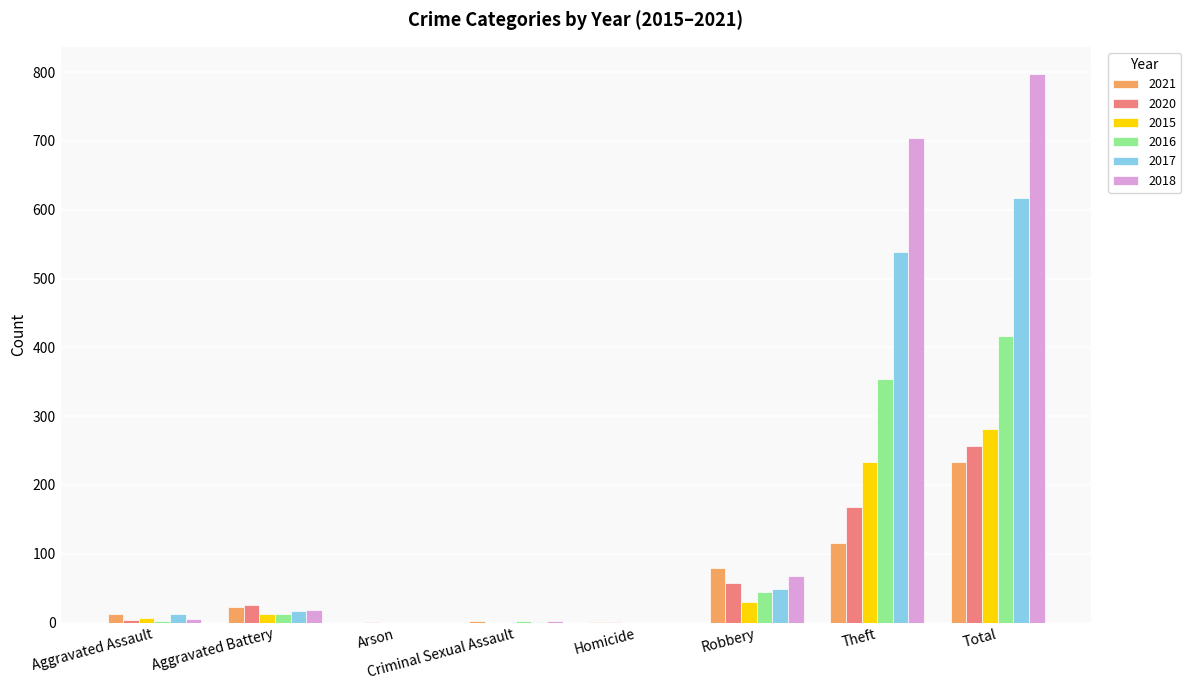

The value of 2018 at Aggravated Assault is 5. True or false?

True